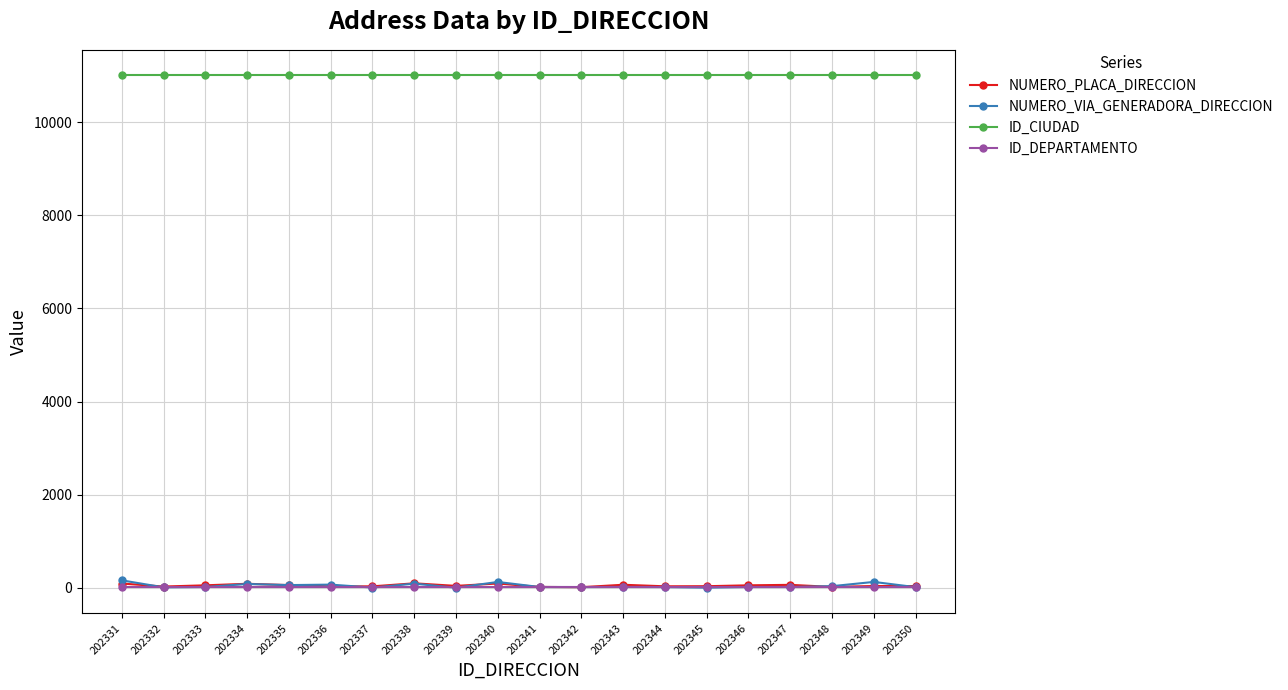

The NUMERO_PLACA_DIRECCION series shows 60 at 202335. True or false?

True